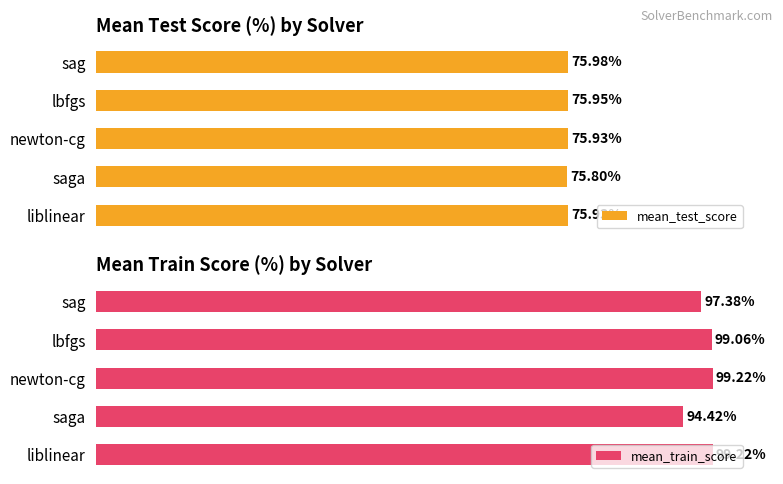

How many bars are there in each group?

2